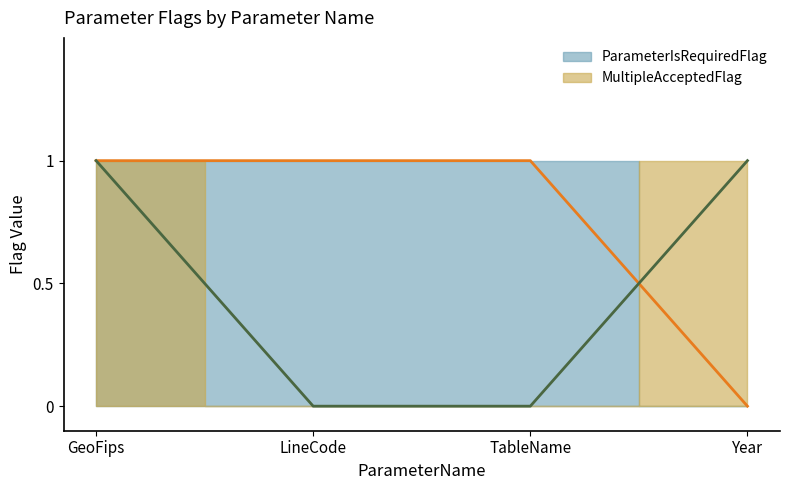

Count the number of data series in this chart.

2